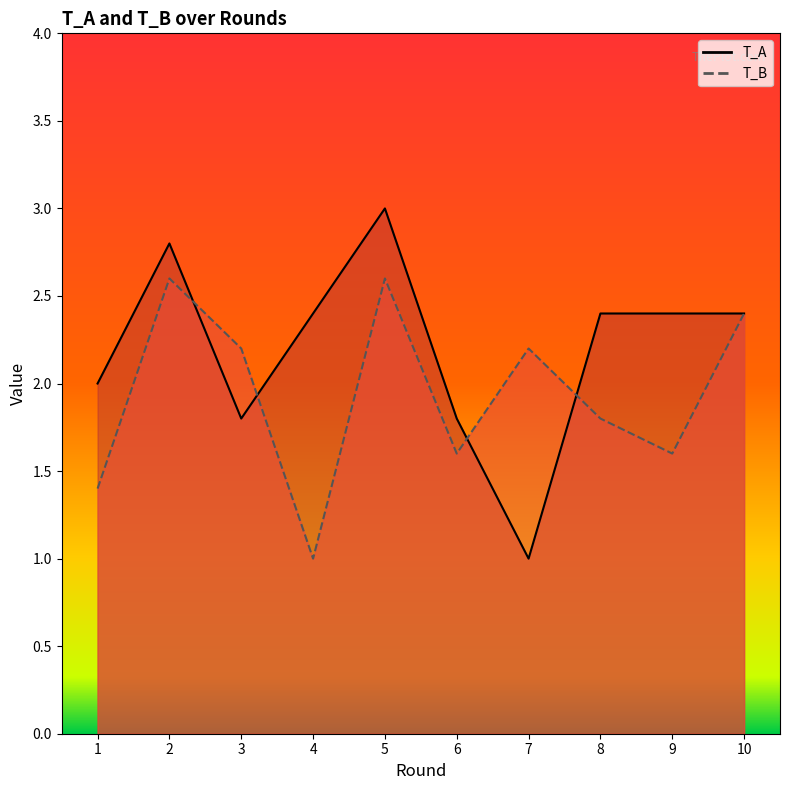

Rank the series by their average value, from lowest to highest.

T_B, T_A